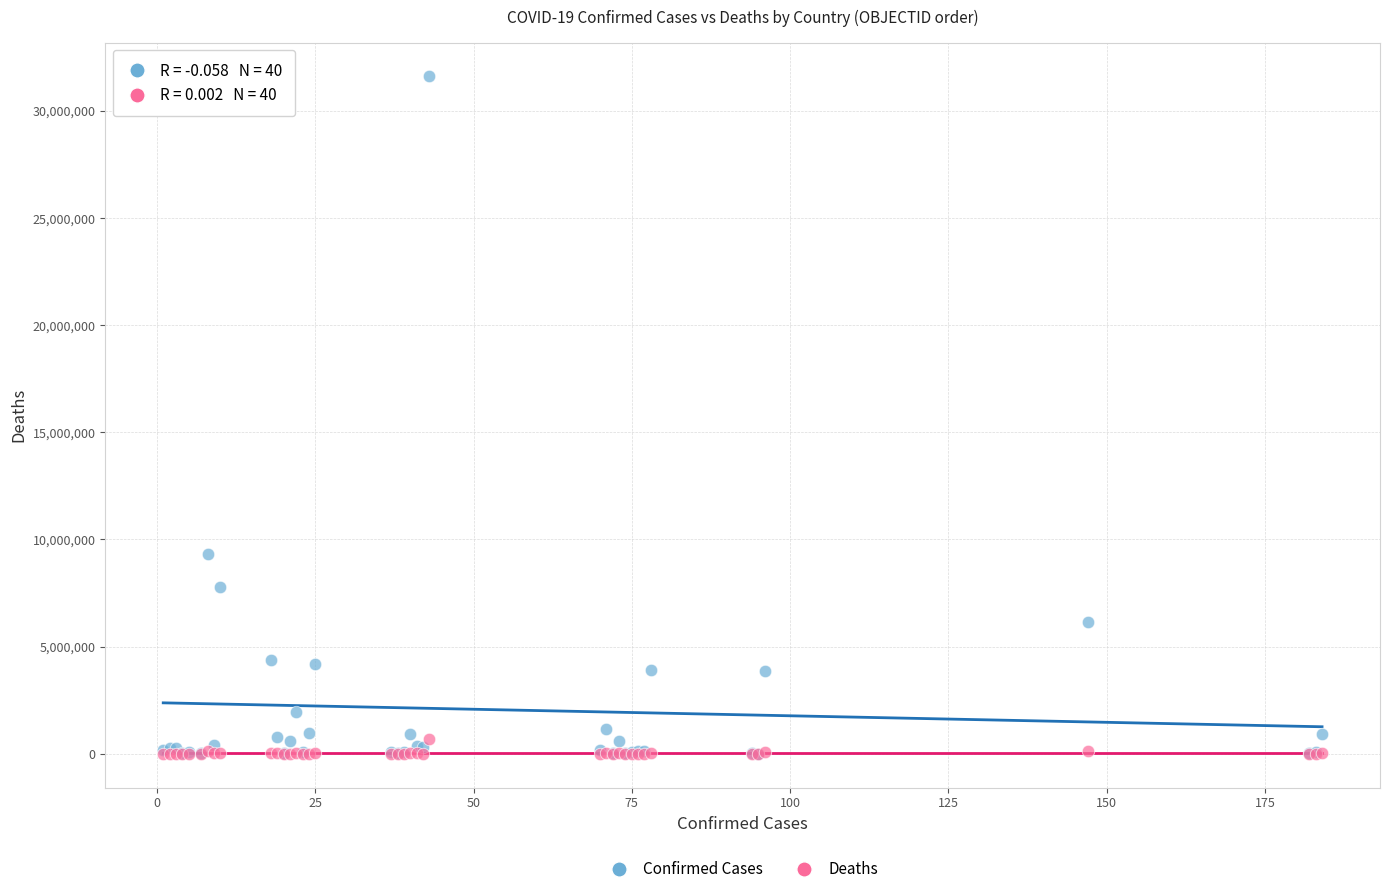

In the Confirmed Cases series, what Y value is closest to 15809594?

9313453